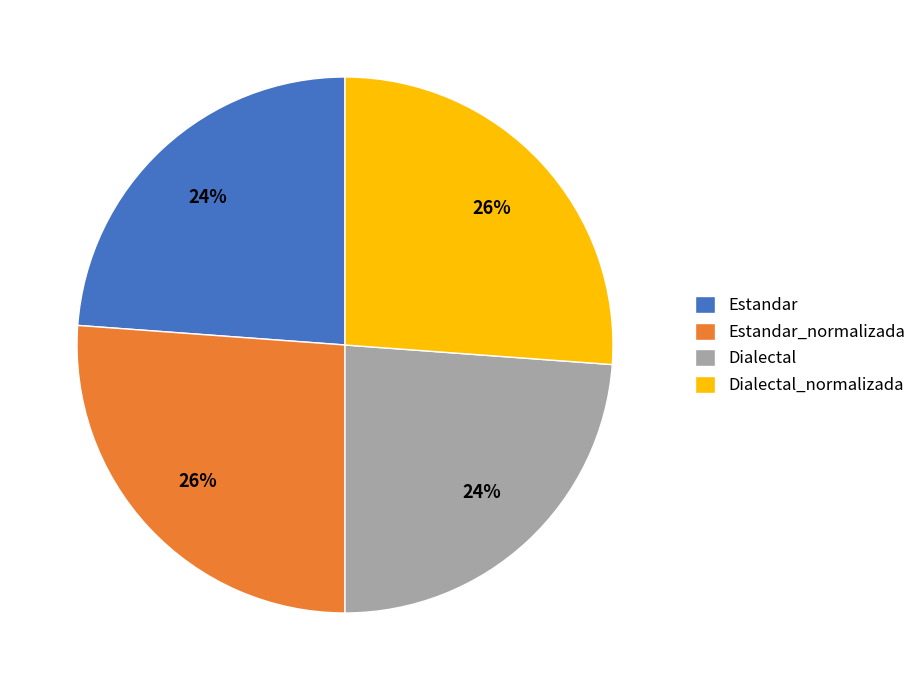

What percentage is the Dialectal slice, to the nearest percent?

24%